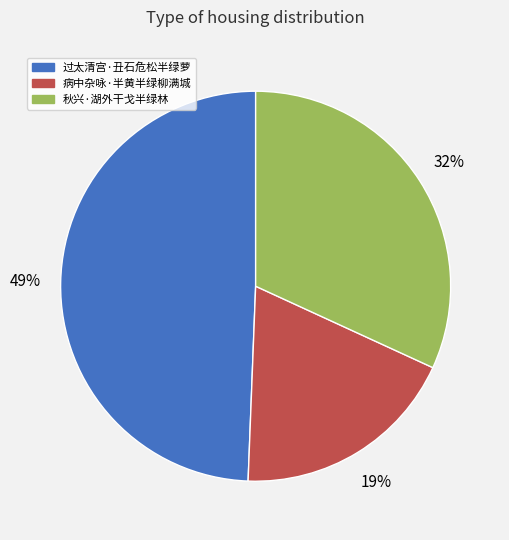

To the nearest percent, what percentage of the pie is 秋兴·湖外干戈半绿林?

32%